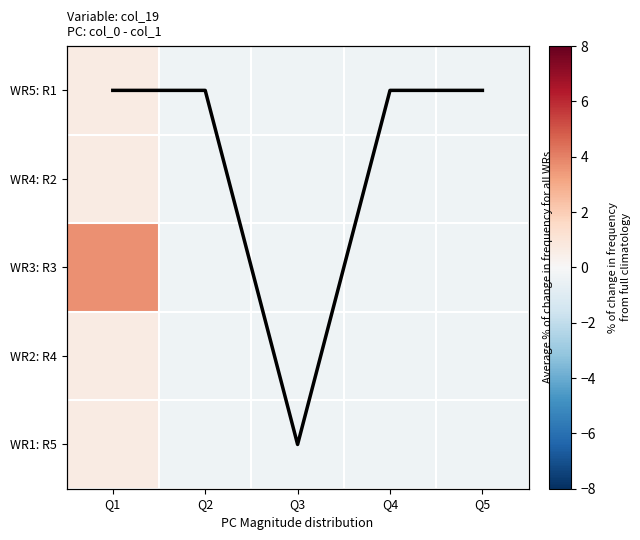

How many categories are shown in the chart?

5